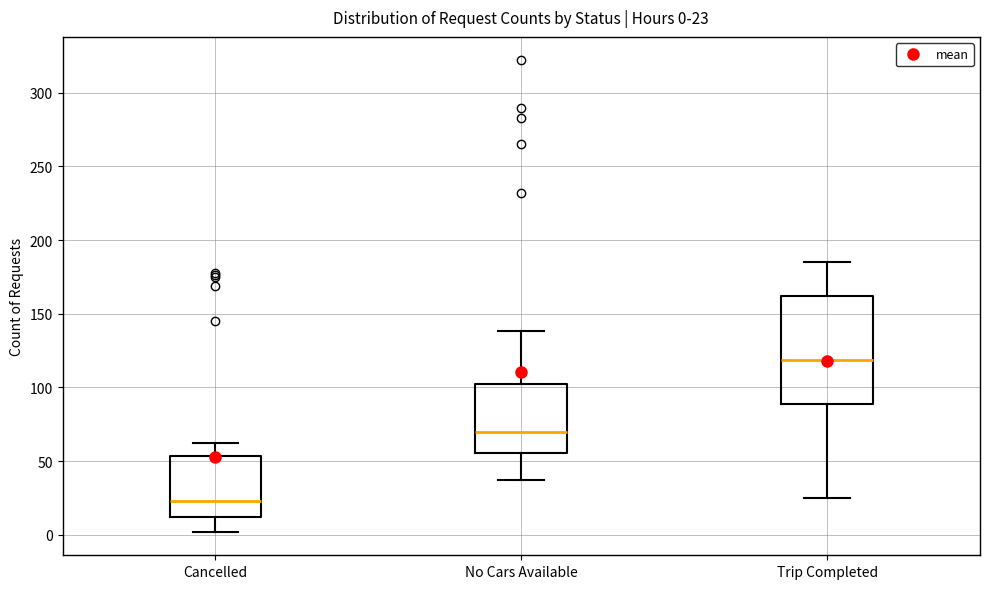

Which box's median line is the lowest?

Cancelled